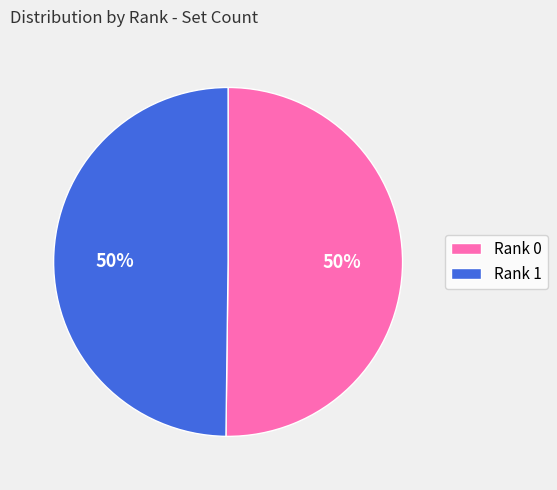

The Rank 0 slice represents 37% of the pie. True or false?

False